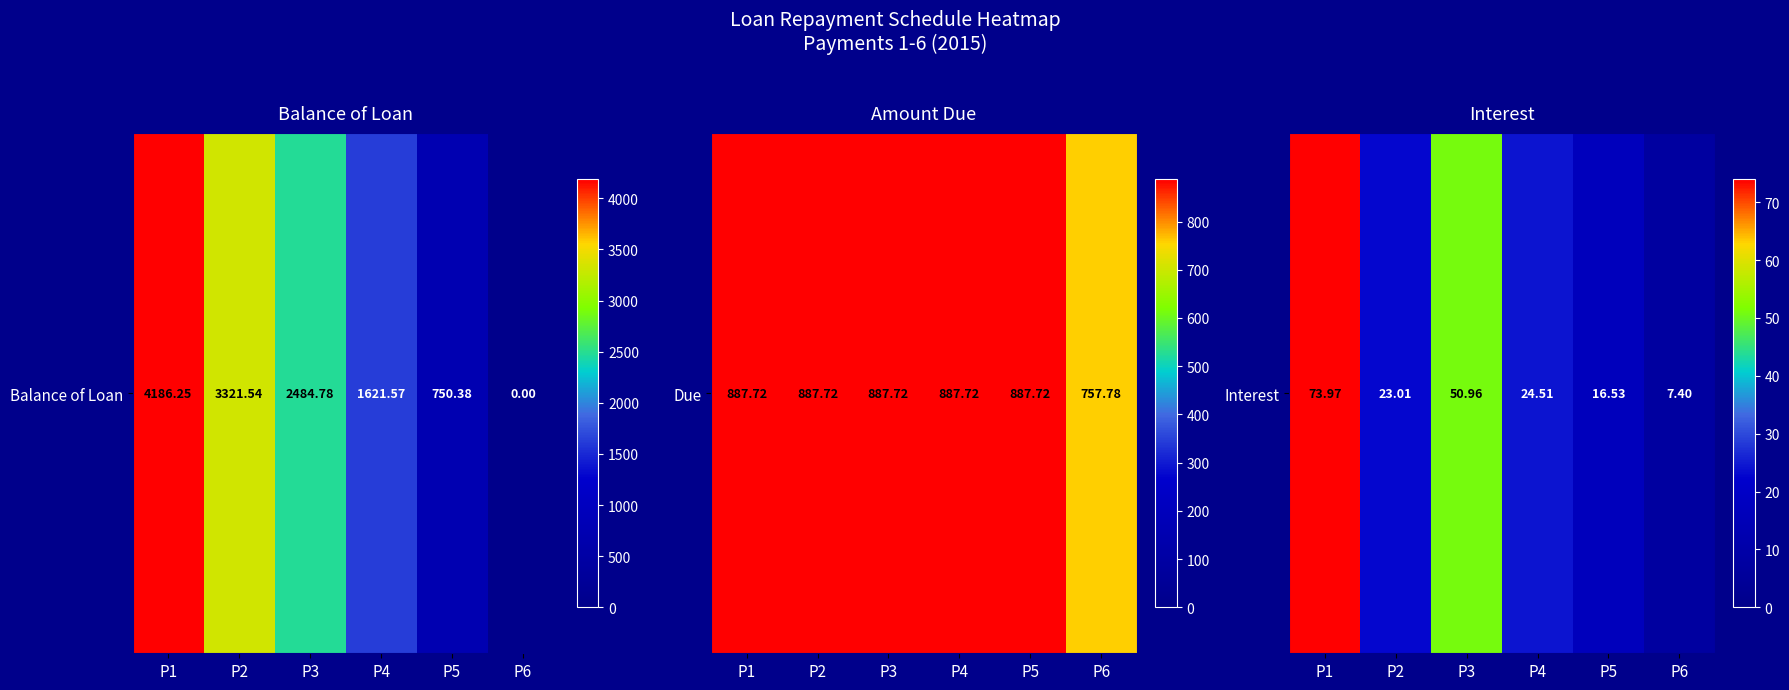

The chart shows a value of 11.3 at P5. True or false?

False